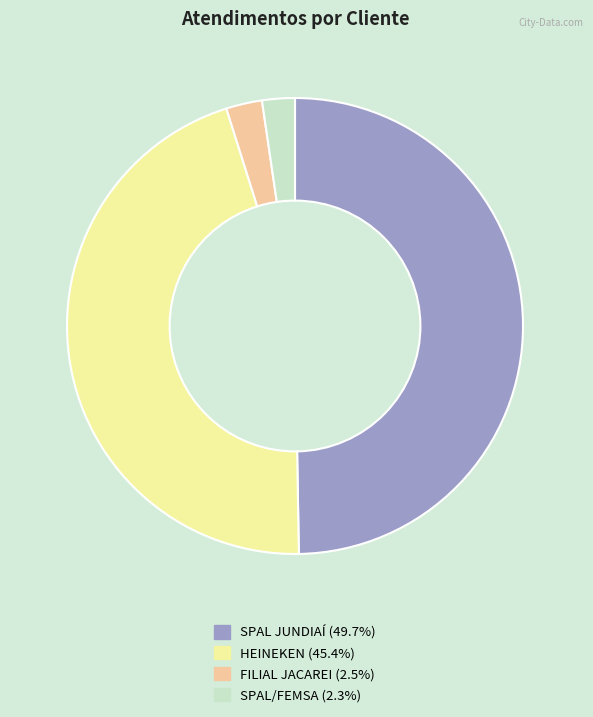

Is there any slice that represents more than half of the pie?

No